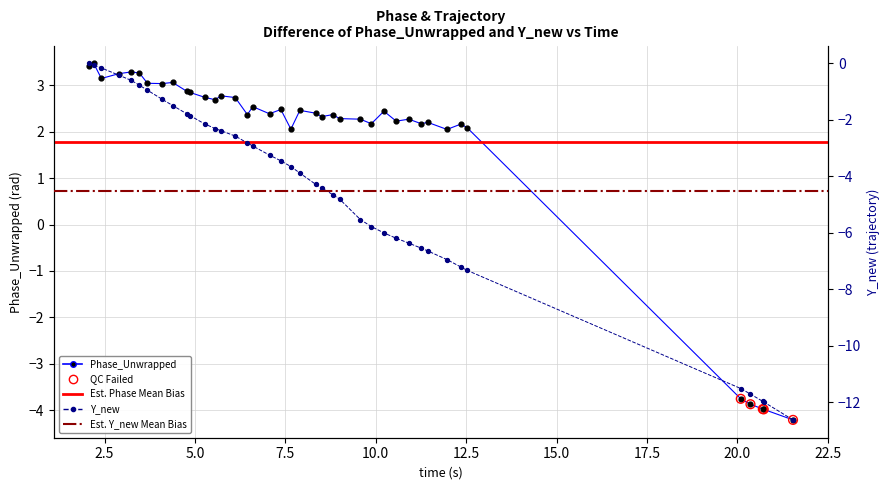

Which series has the largest total across all categories?

phase_unwrapped